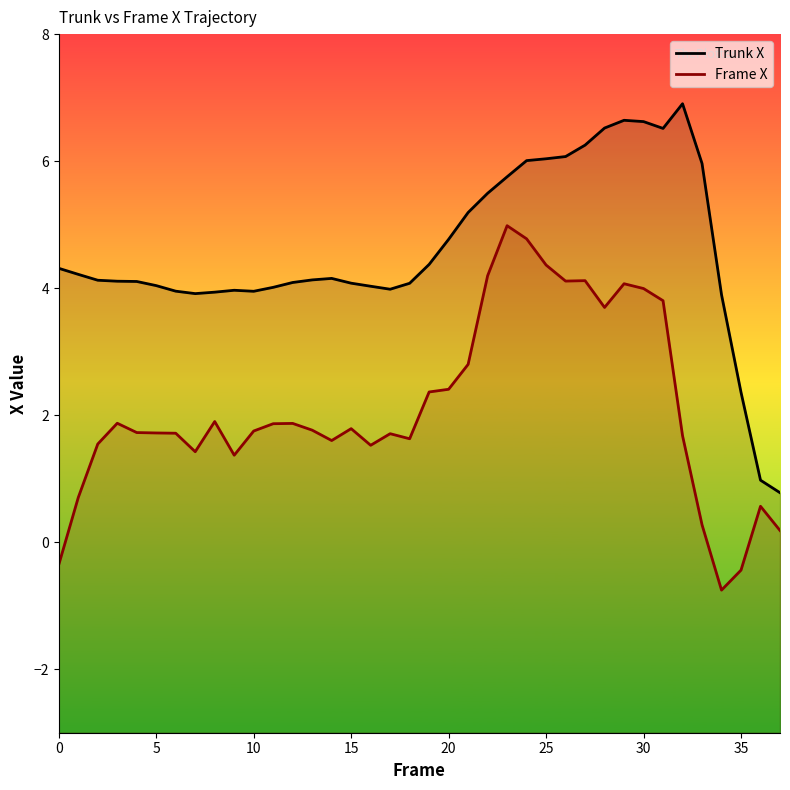

Which series has the largest total across all categories?

Trunk X